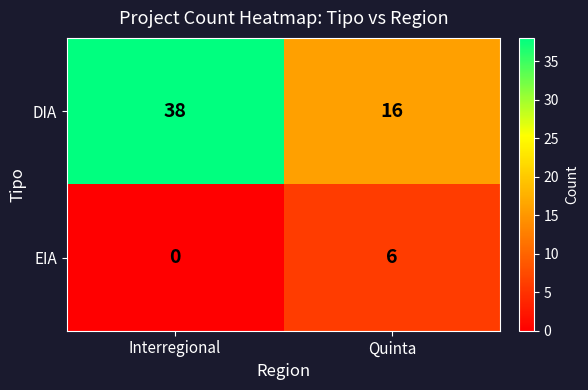

Which series has the largest total across all categories?

DIA